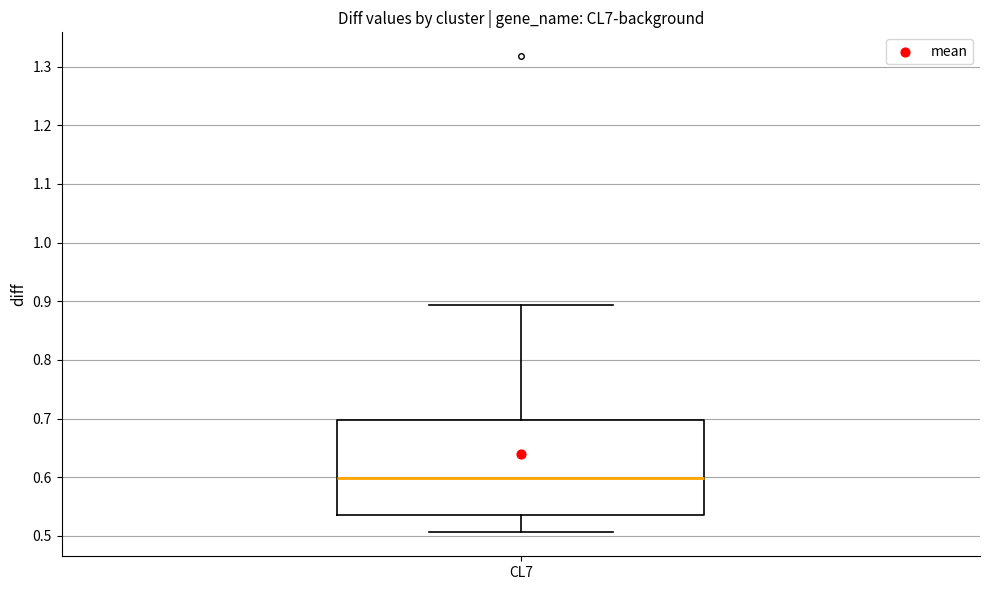

Transcribe this box plot: give where the median line is, the range the box spans, and where the two whiskers end, as read against the y-axis. The values are not printed on the chart, so give them approximately, as read against the axis.

median 0.60, box 0.54 to 0.70, whiskers 0.51 to 0.89